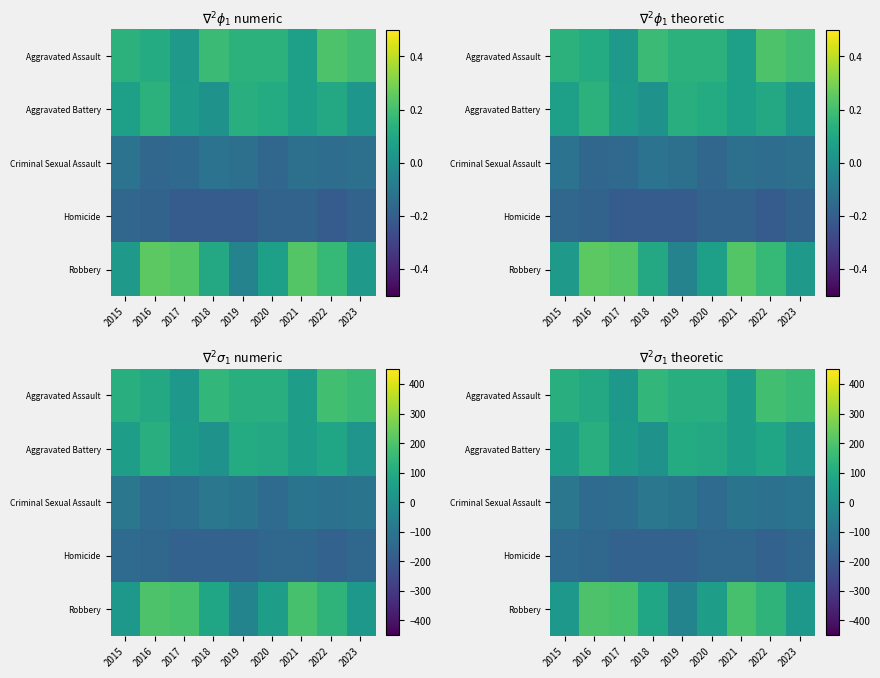

Is it true that Robbery equals 65.6 at 2022?

False